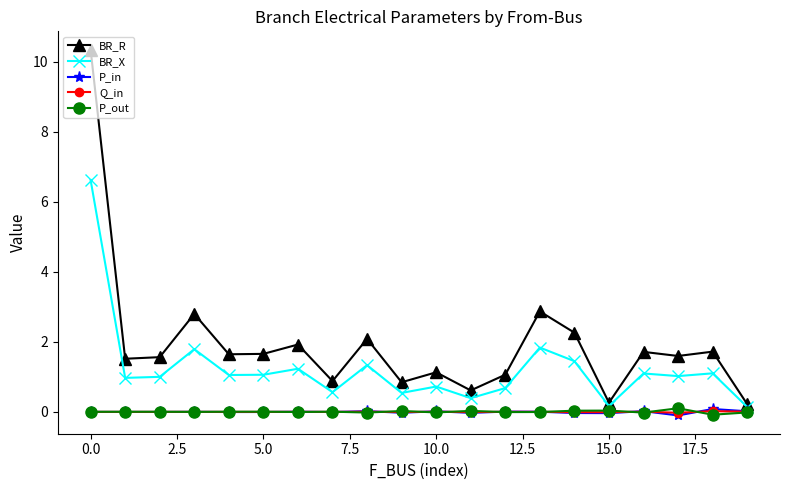

How many categories are shown in the chart?

20